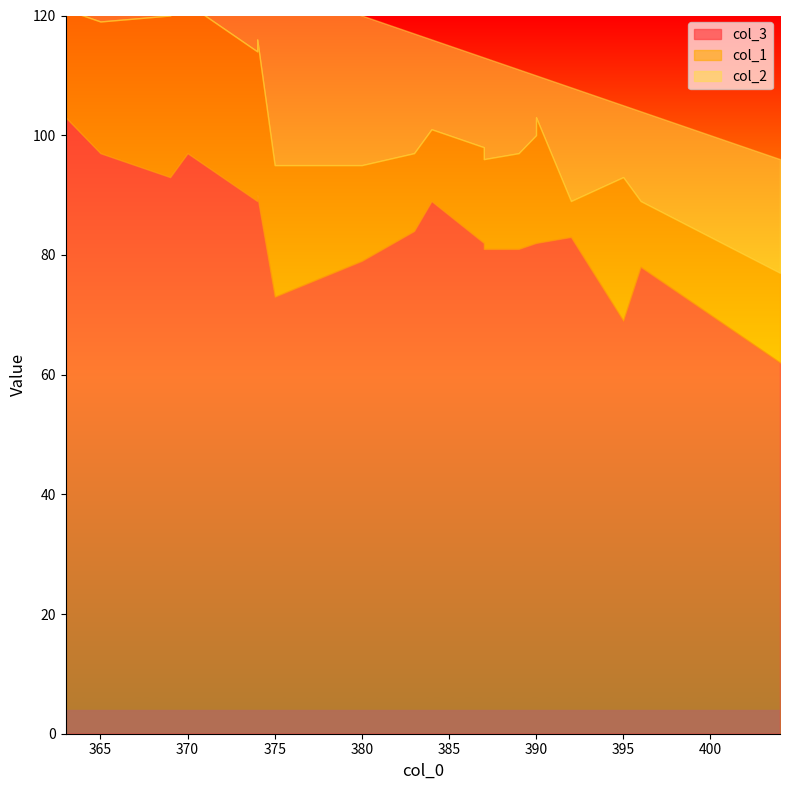

Which series has the largest total across all categories?

col_3